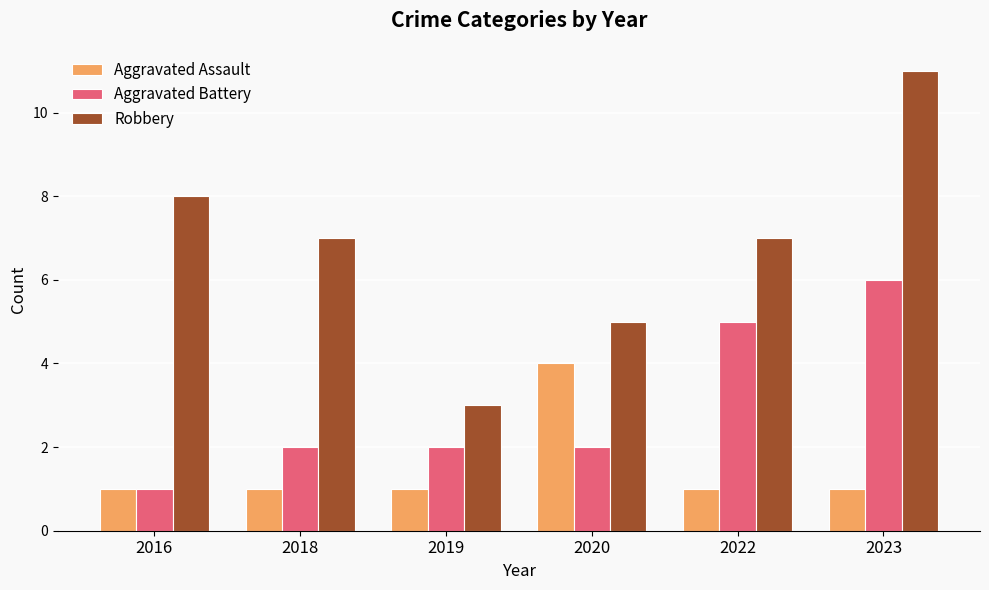

What is the value of the Aggravated Battery bar at the 2nd from the left?

2